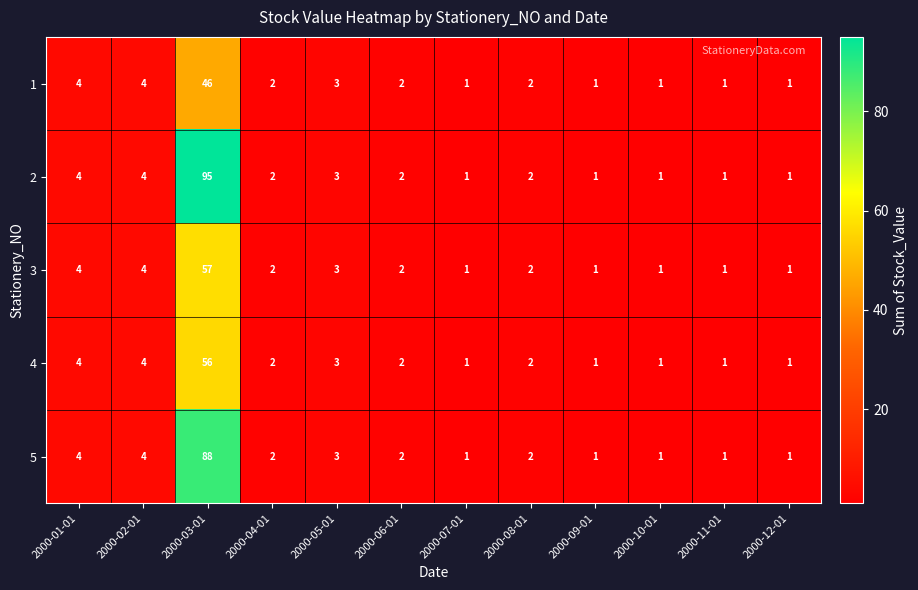

List the series in order of their peak value, lowest first.

1, 4, 3, 5, 2